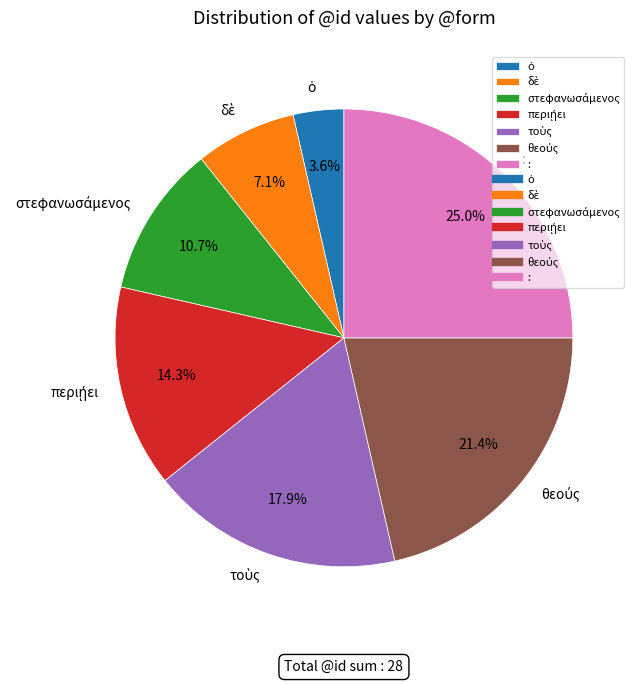

To the nearest percent, what is the difference between the largest and smallest slice percentages?

21%